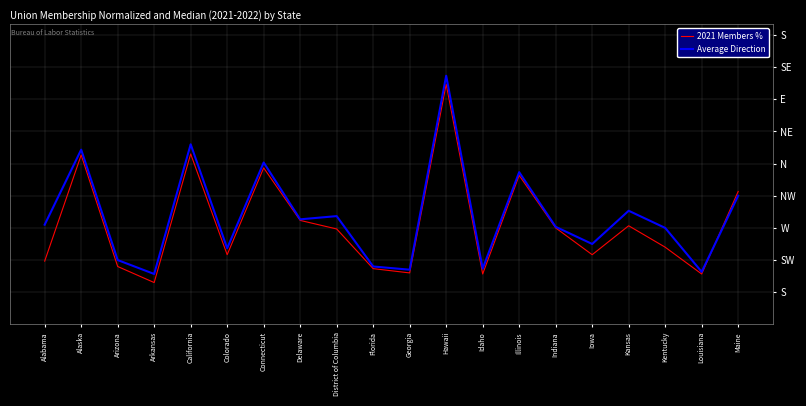

Reading right to left, what are all the values shown in this chart?

2021 Members %: Maine=12.4	Louisiana=4.7	Kentucky=7.2	Kansas=9.2	Iowa=6.5	Indiana=9.0	Illinois=13.9	Idaho=4.7	Hawaii=22.4	Georgia=4.8	Florida=5.2	District of Columbia=8.9	Delaware=9.7	Connecticut=14.6	Colorado=6.5	California=15.9	Arkansas=3.9	Arizona=5.4	Alaska=15.8	Alabama=5.9
Average Direction: Maine=12.0	Louisiana=4.9	Kentucky=9.0	Kansas=10.6	Iowa=7.5	Indiana=9.1	Illinois=14.2	Idaho=5.2	Hawaii=23.2	Georgia=5.1	Florida=5.4	District of Columbia=10.1	Delaware=9.8	Connecticut=15.1	Colorado=7.1	California=16.8	Arkansas=4.7	Arizona=6.0	Alaska=16.3	Alabama=9.3